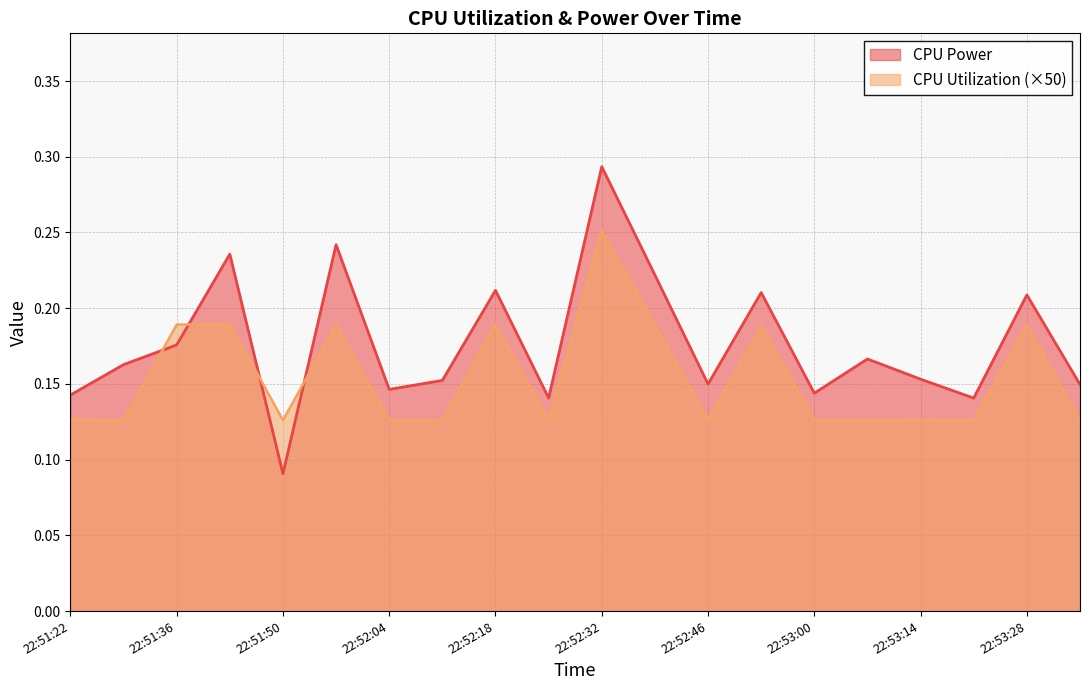

At which label is CPU Utilization closest to 0?

22:51:29